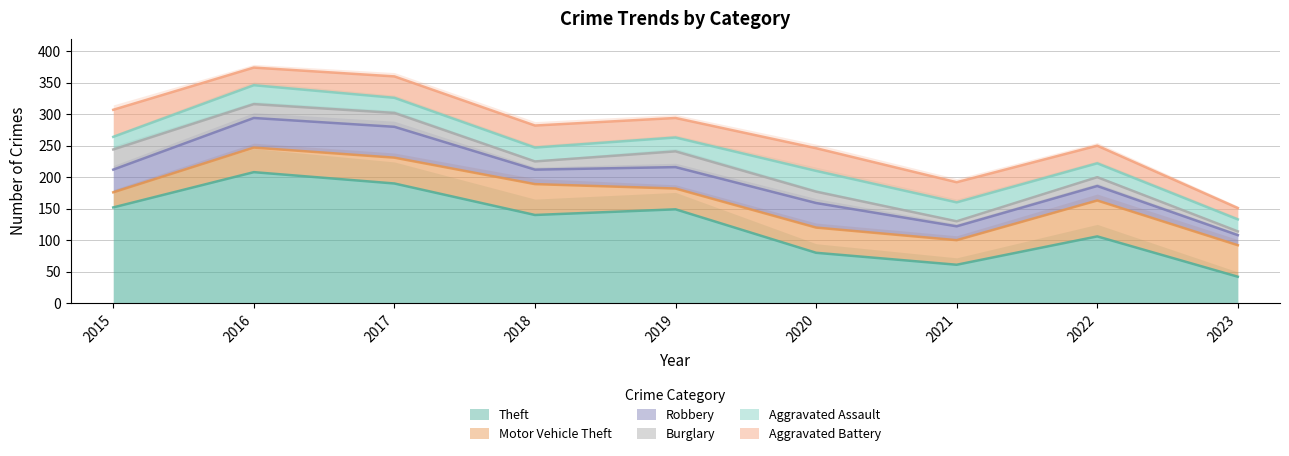

How many data points in Robbery are less than 34?

4